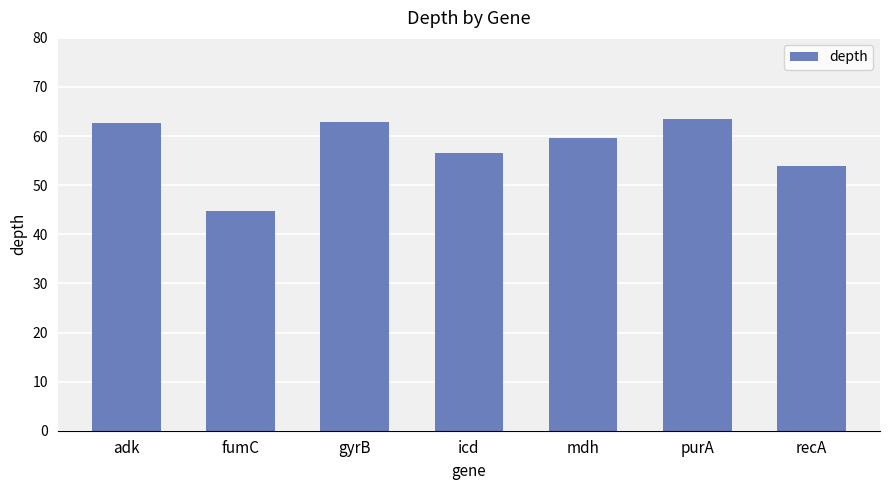

Are the bars grouped side by side (vs. stacked)?

No